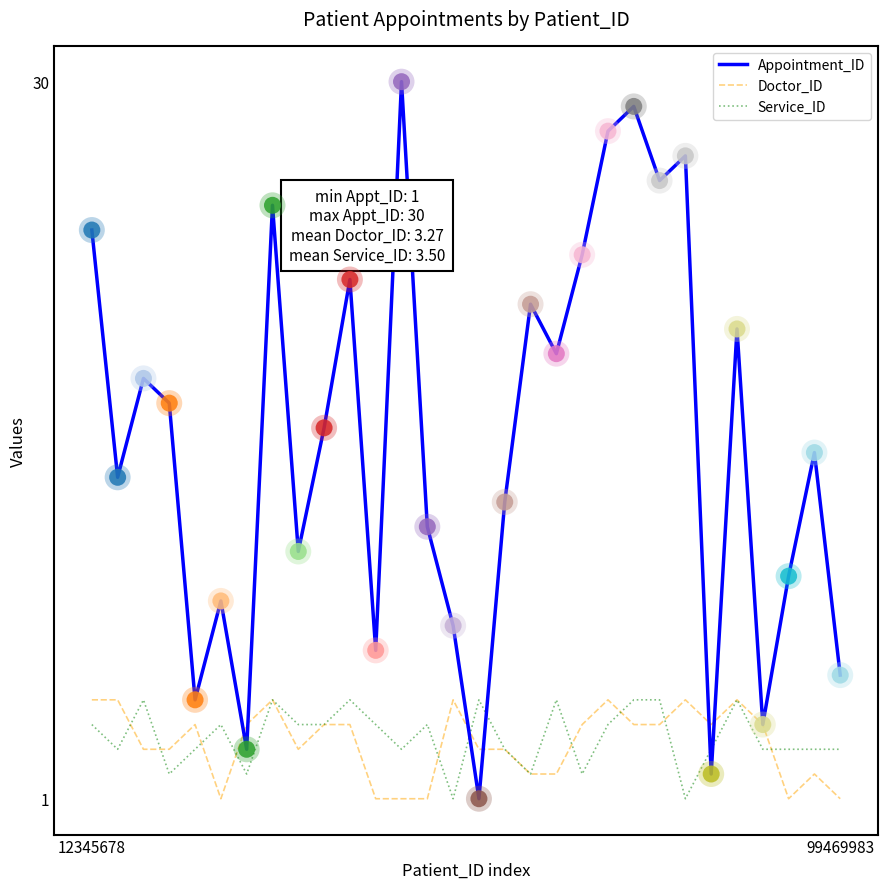

Which series has the largest total across all categories?

Appointment_ID